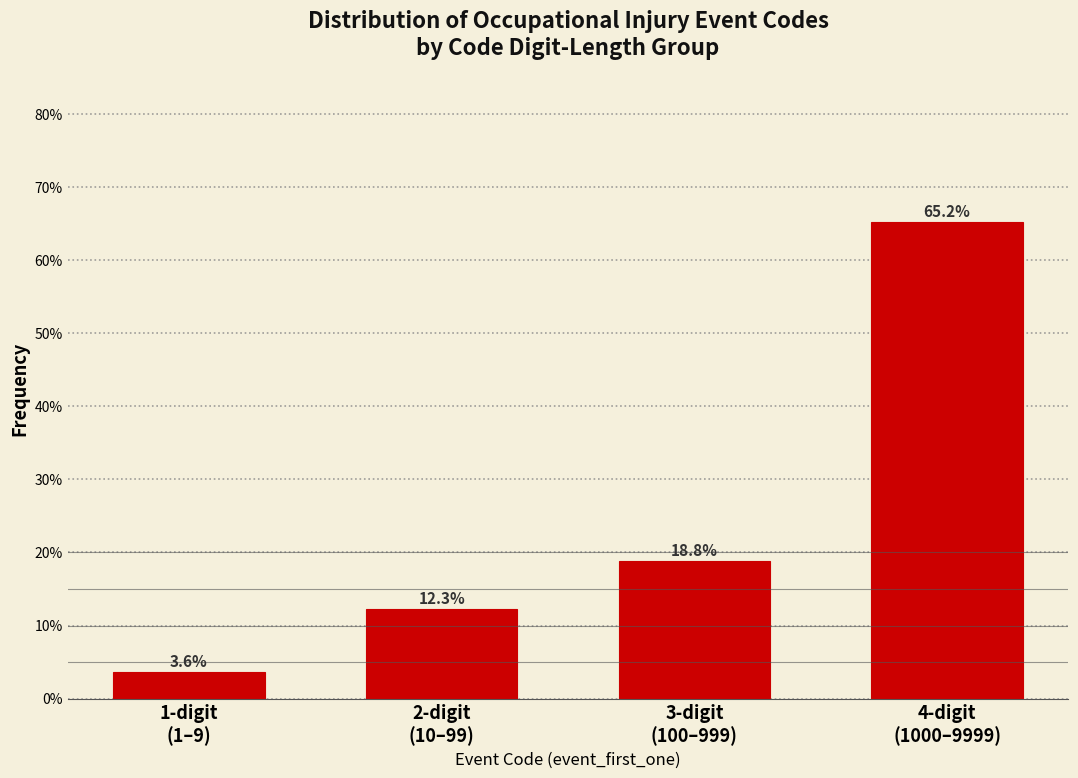

Reading right to left, what are all the values shown in this chart?

65.2	18.8	12.3	3.6